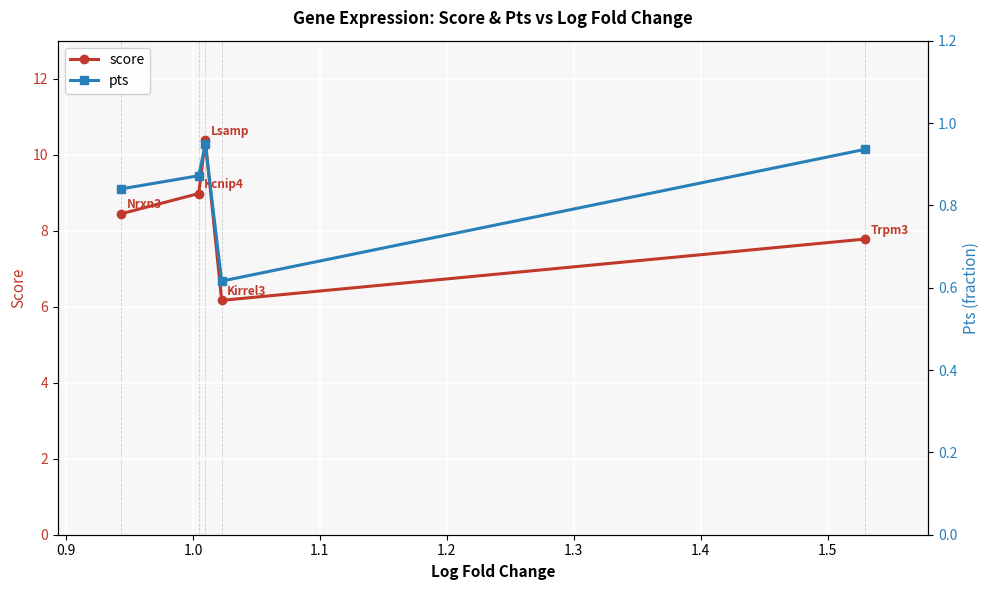

How many interior local valleys does the score series have?

1